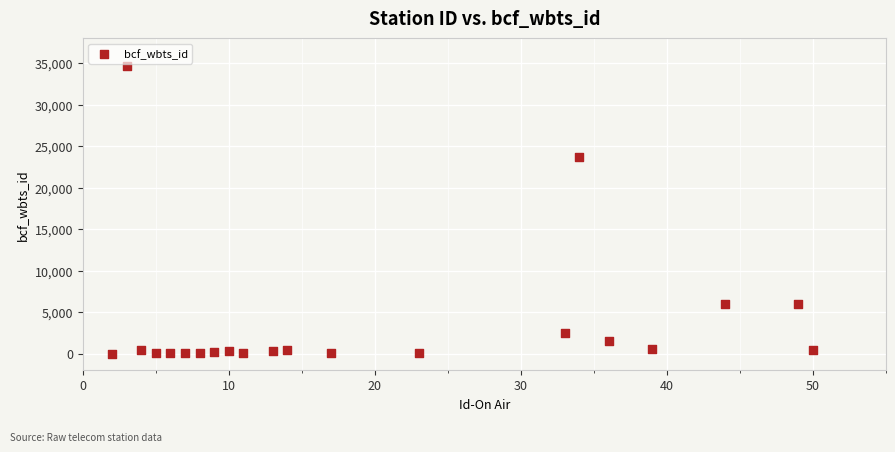

What Y value in the scatter plot is closest to 17353?

23750